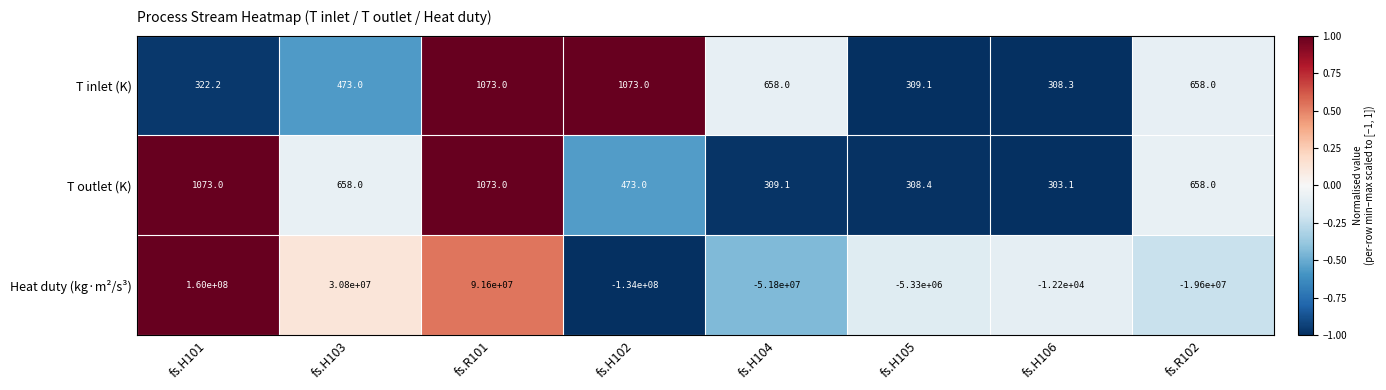

Reading right to left, transcribe all the data shown in this chart.

T inlet (K): fs.R102=658.0	fs.H106=308.3	fs.H105=309.1	fs.H104=658.0	fs.H102=1073.0	fs.R101=1073.0	fs.H103=473.0	fs.H101=322.2
T outlet (K): fs.R102=658.0	fs.H106=303.1	fs.H105=308.4	fs.H104=309.1	fs.H102=473.0	fs.R101=1073.0	fs.H103=658.0	fs.H101=1073.0
Heat duty (kg·m²/s³): fs.R102=-19600000.0	fs.H106=-12200.0	fs.H105=-5330000.0	fs.H104=-51800000.0	fs.H102=-134000000.0	fs.R101=91600000.0	fs.H103=30800000.0	fs.H101=160000000.0